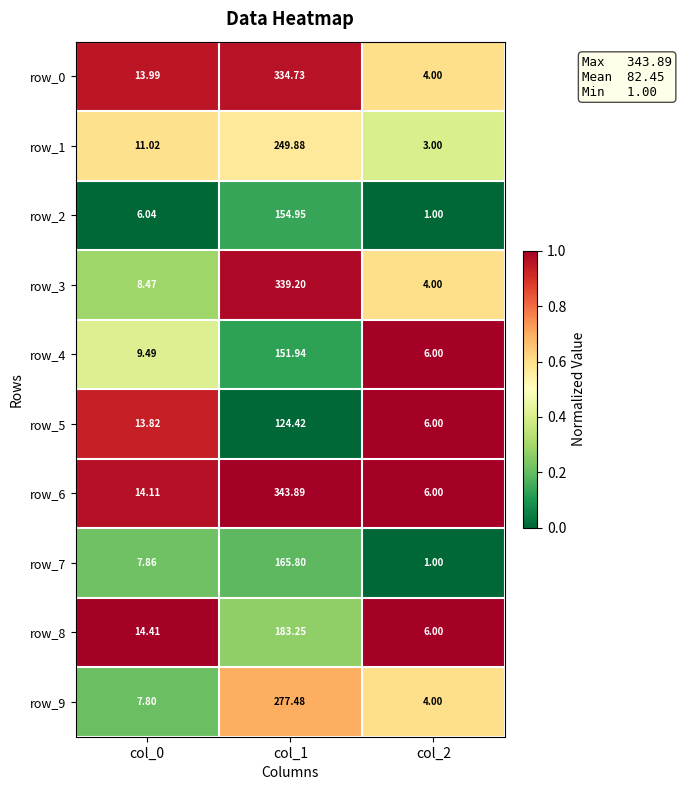

Is the value of row_9 at col_1 greater than the value of row_0 at col_1?

No